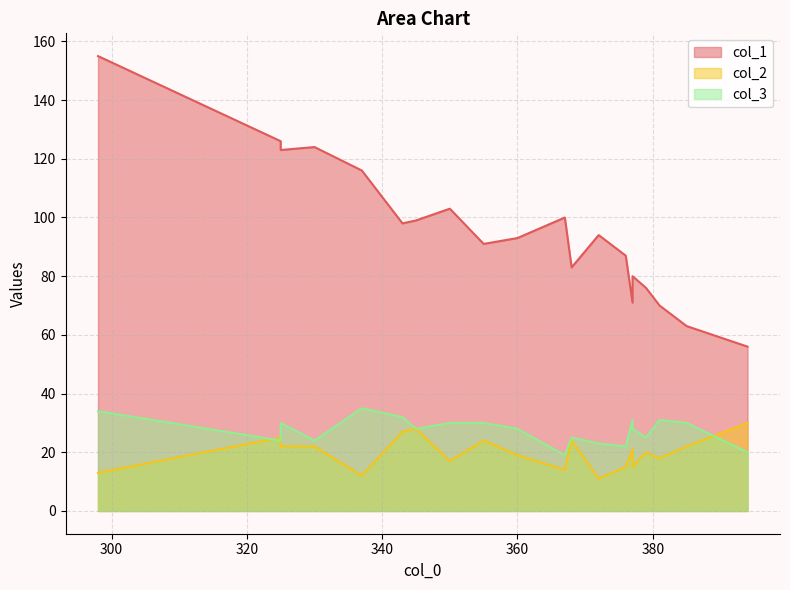

At which label does col_2 first exceed 21?

325